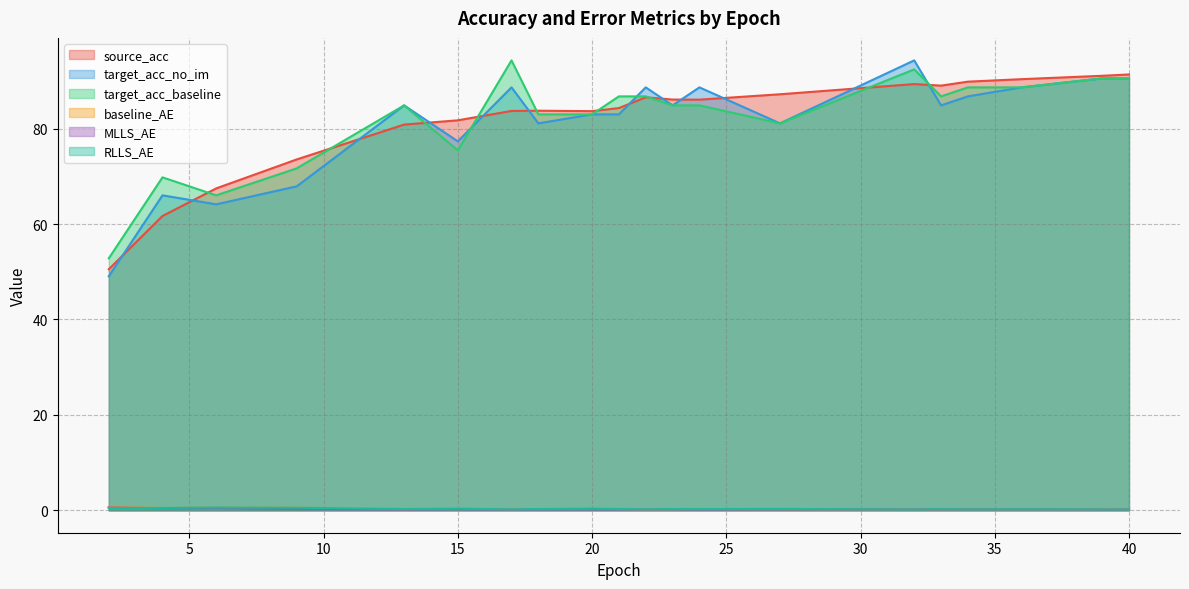

Which series changed the most between 4 and 27?

source_acc